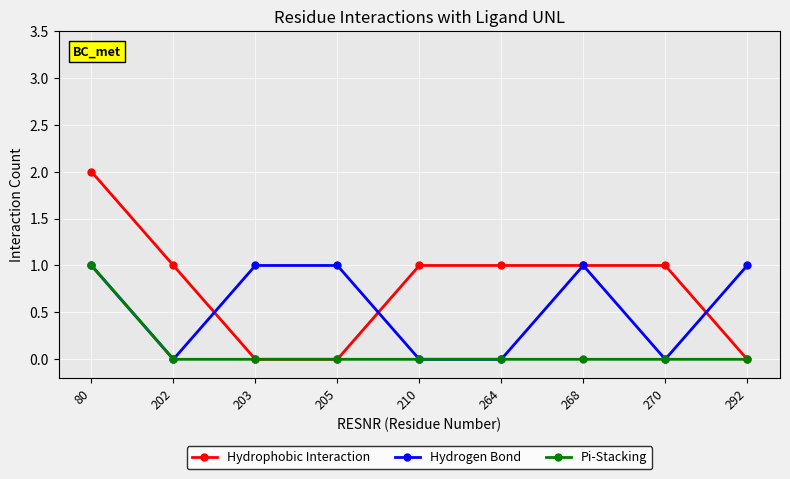

Which series has the largest range (max minus min)?

Hydrophobic Interaction